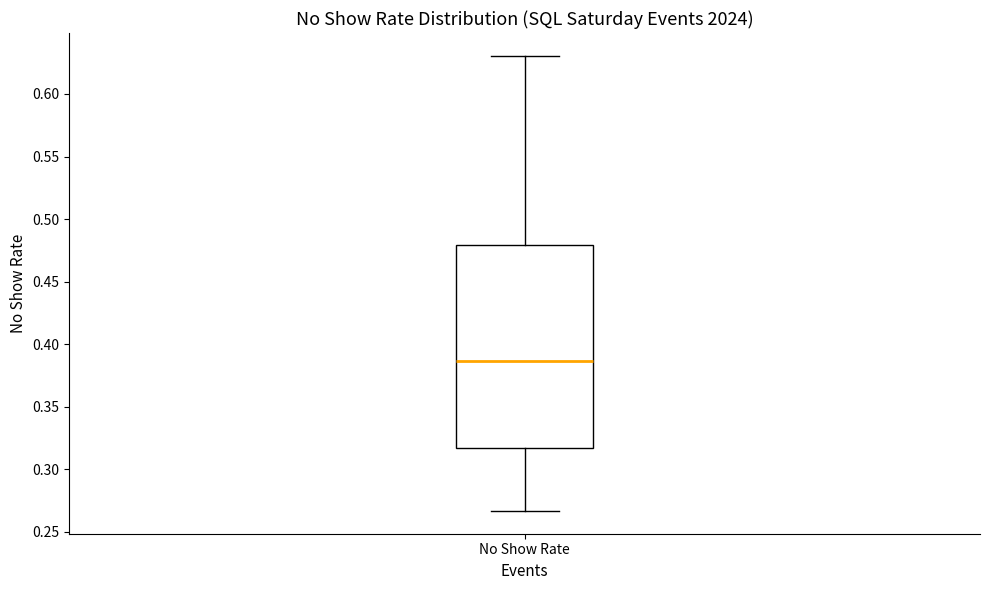

Read this box plot against the y-axis: the position of the median line, the range covered by the box, and the ends of both whiskers. The values are not printed on the chart, so give them approximately, as read against the axis.

median 0.385, box 0.315 to 0.480, whiskers 0.265 to 0.630